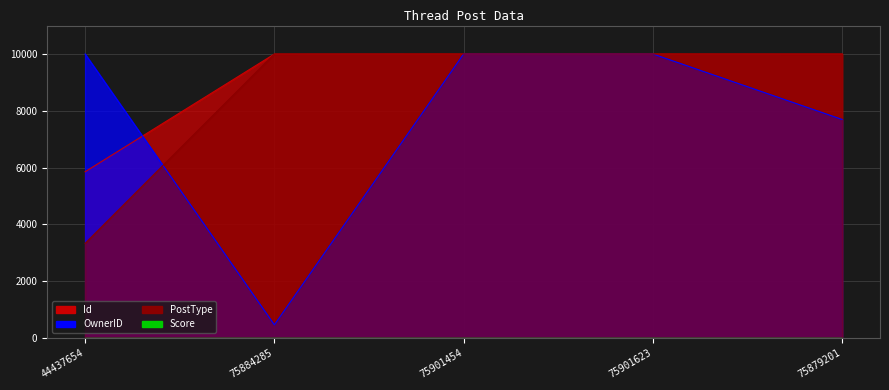

True or false: Id and PostType cross at least once.

True